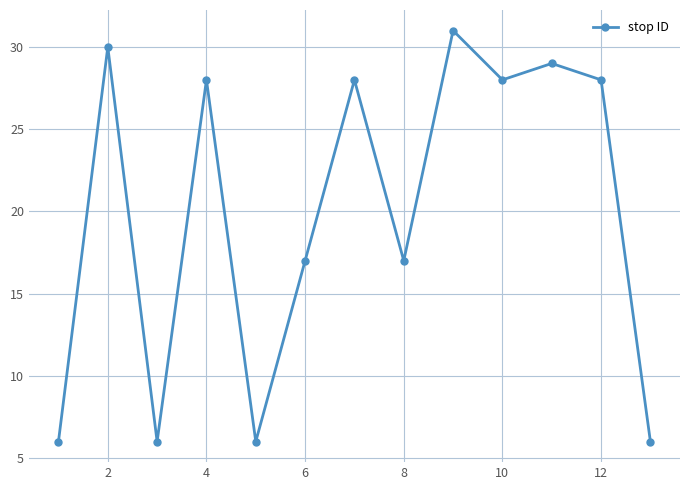

How many categories are shown in the chart?

13